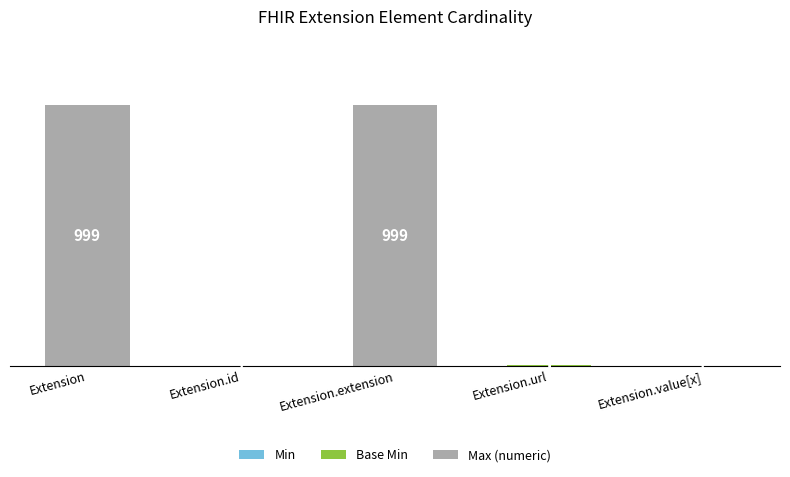

What position from the left is Extension.value[x]?

5